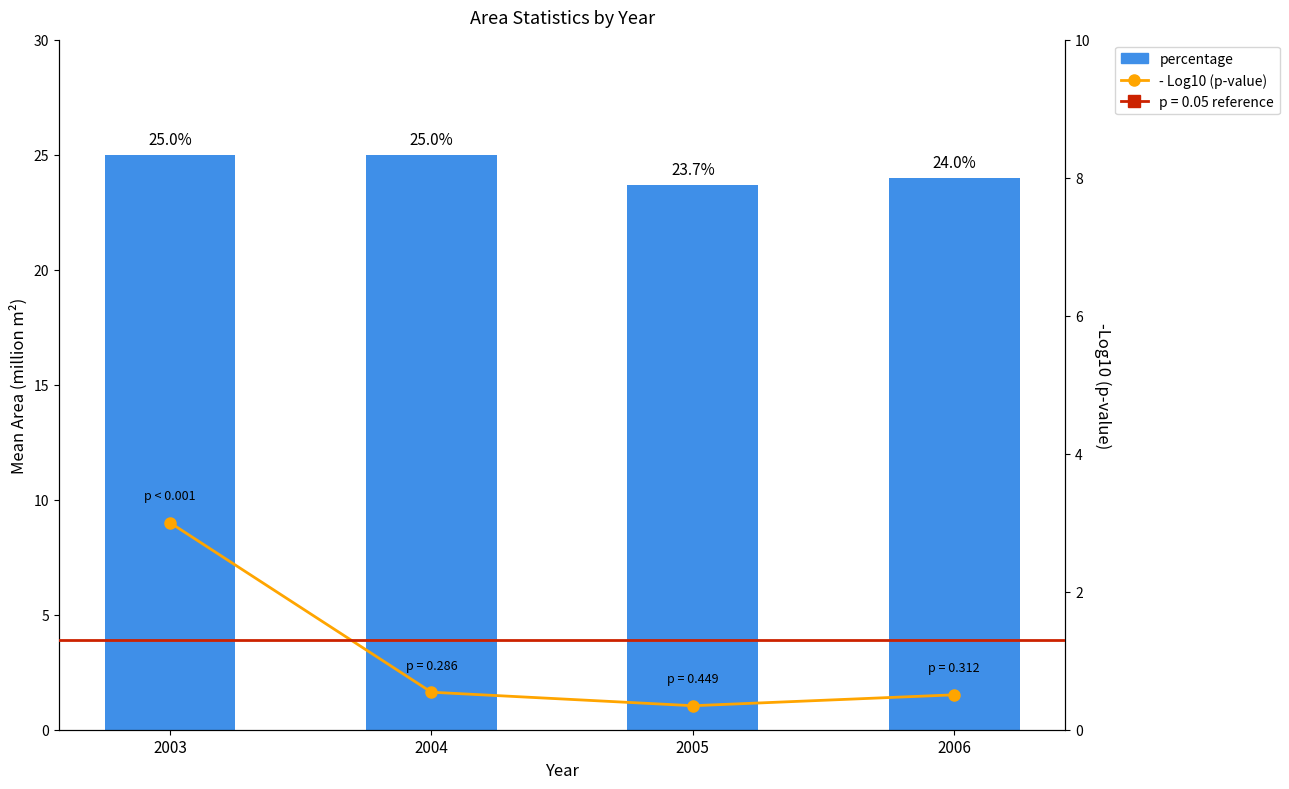

What is the difference between the highest and lowest values at 2004?

24.5